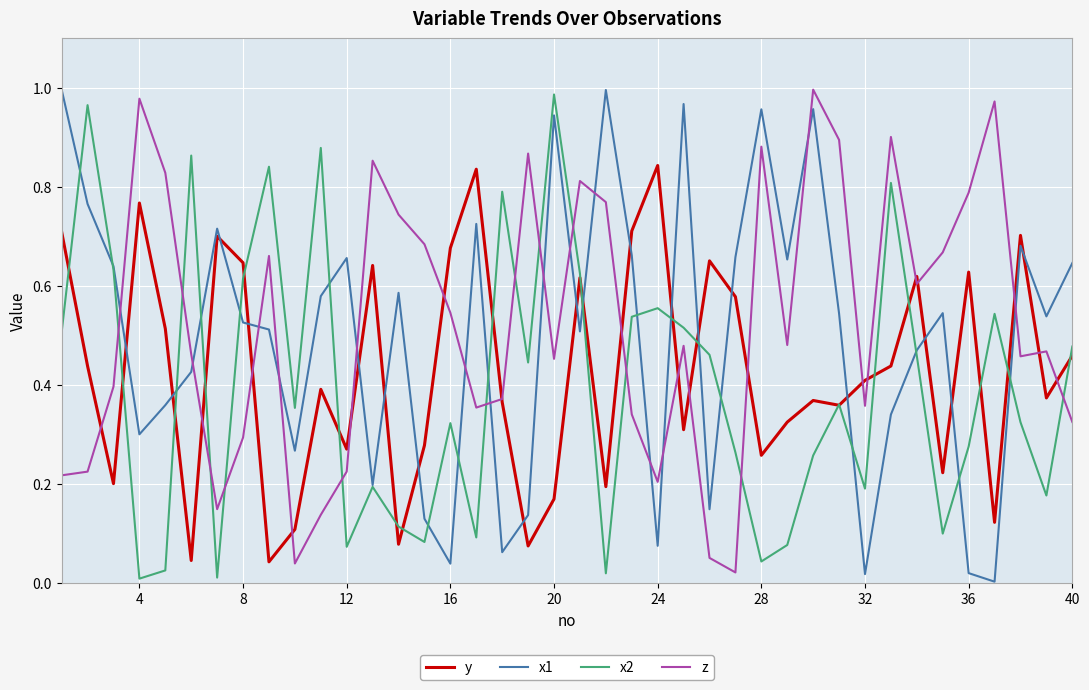

List the series in order of their overall mean, lowest first.

x2, y, x1, z